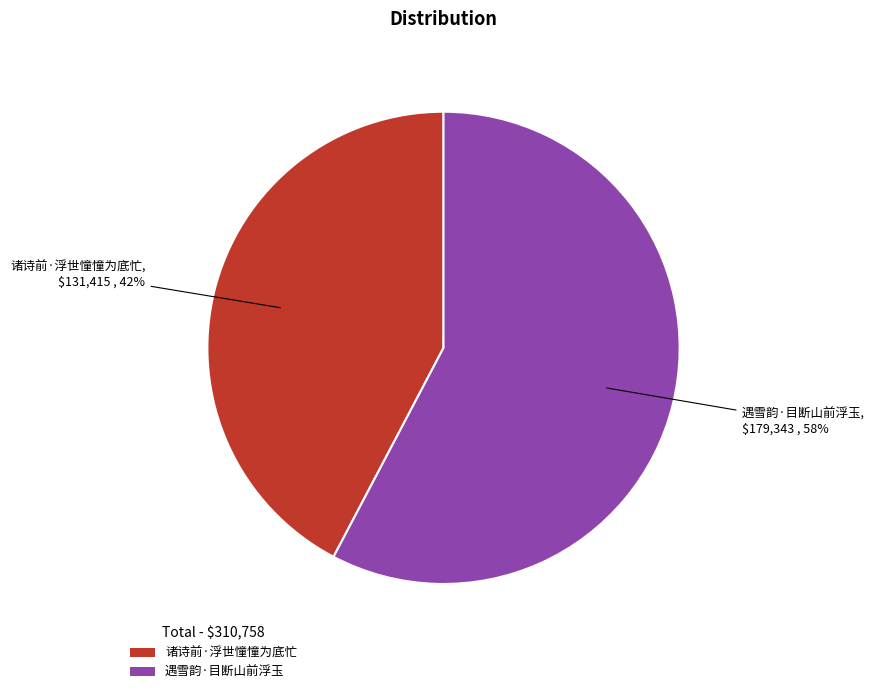

How many segments does this pie chart have?

2